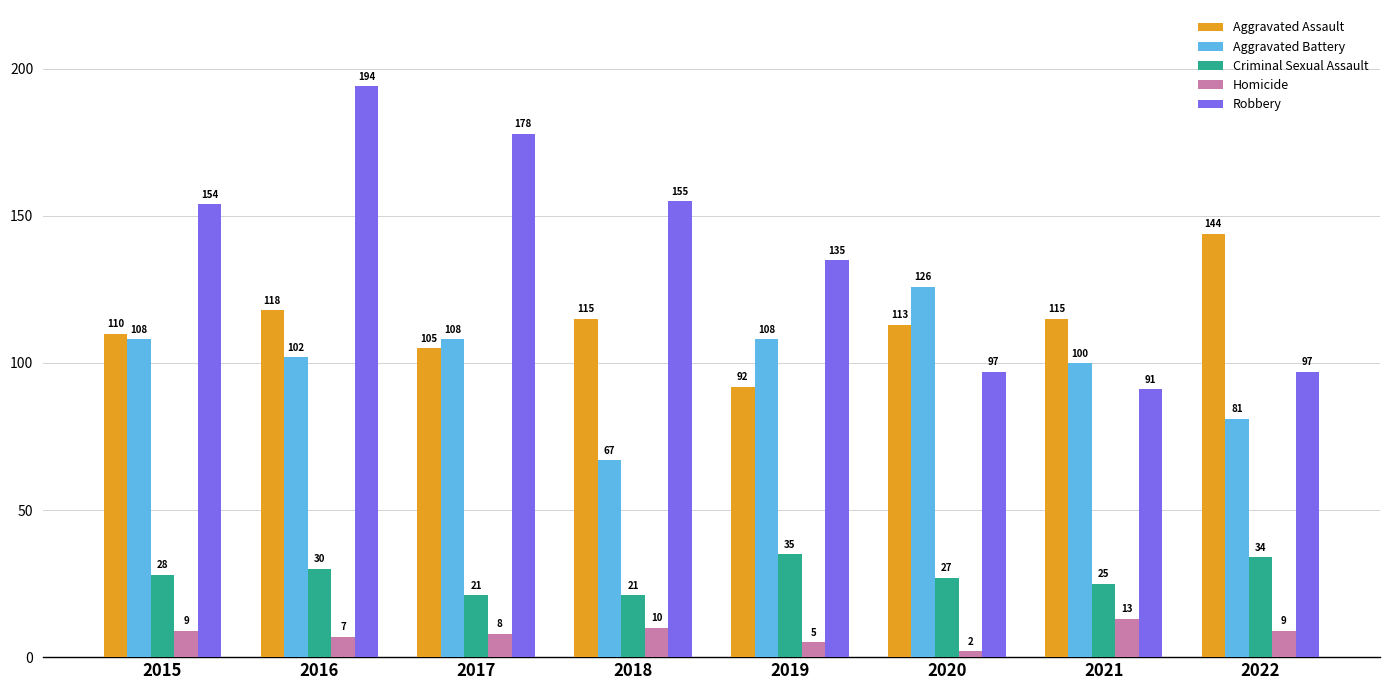

Is the value of Homicide at 2022 greater than the value of Aggravated Assault at 2017?

No